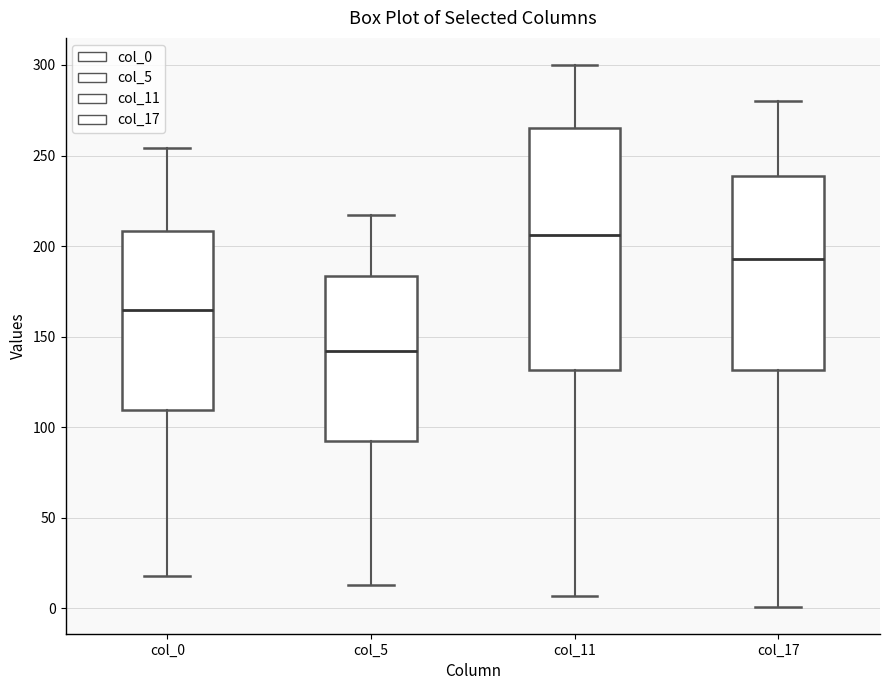

Which box's median line is the lowest?

col_5